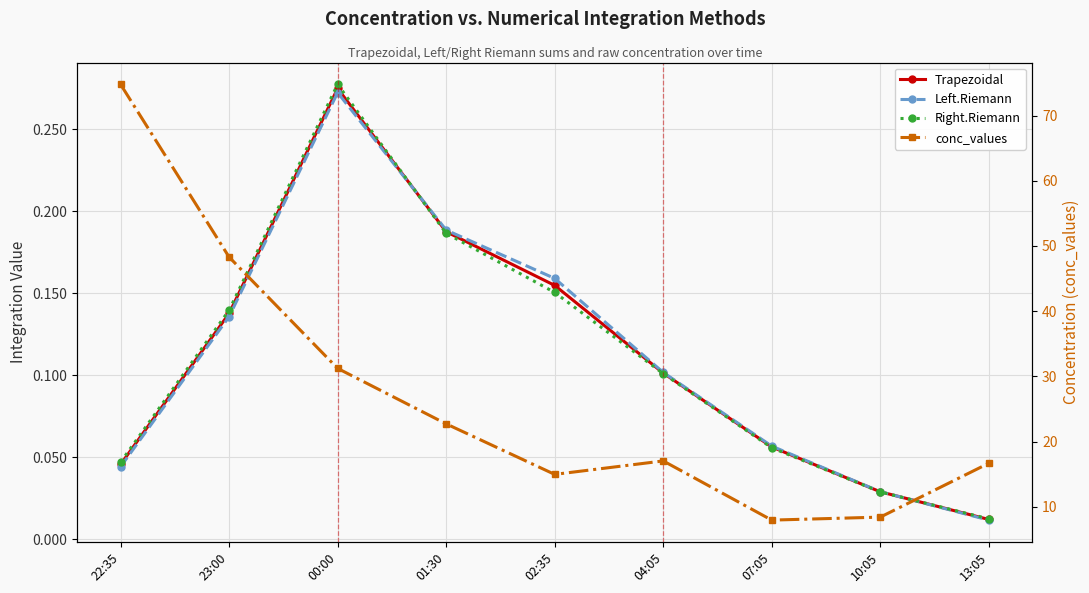

At 07:05, list the series in order from smallest to largest.

Right.Riemann, Trapezoidal, Left.Riemann, conc_values